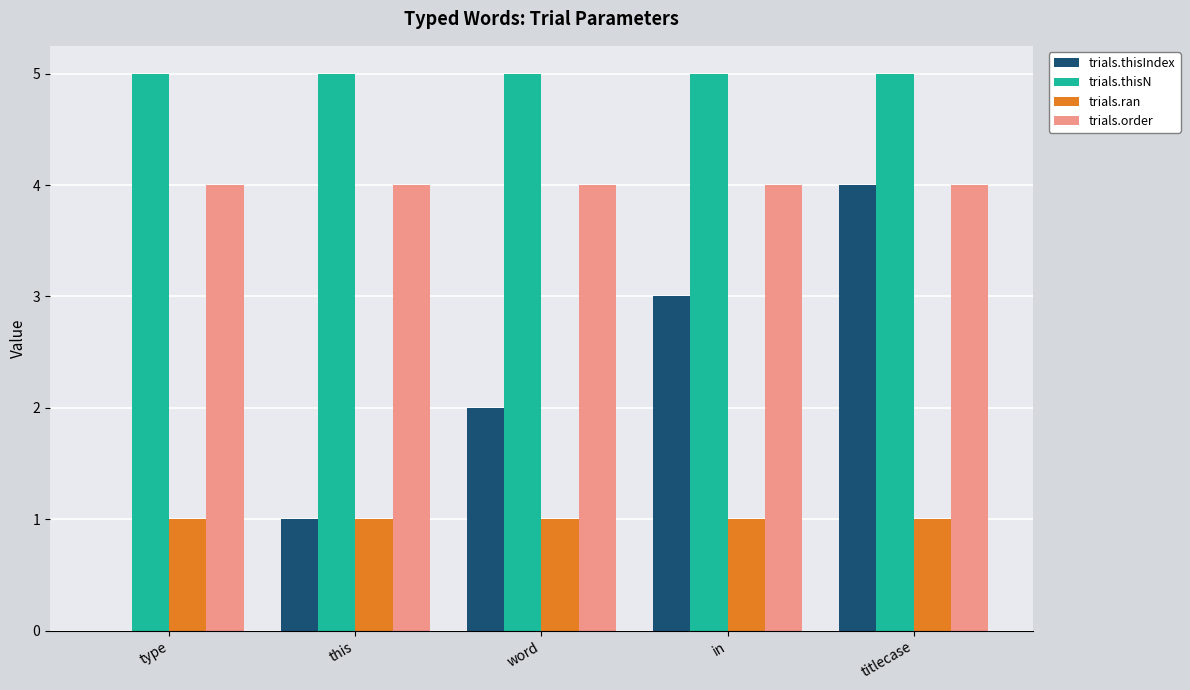

Does the chart contain stacked bars?

No